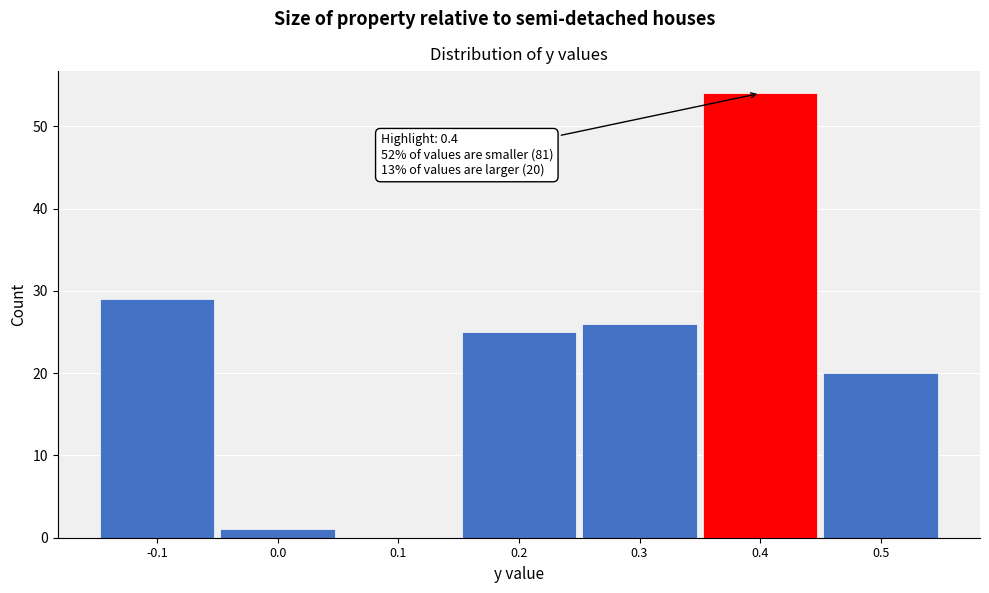

Which range on the x-axis has the tallest bar?

0.35 to 0.45